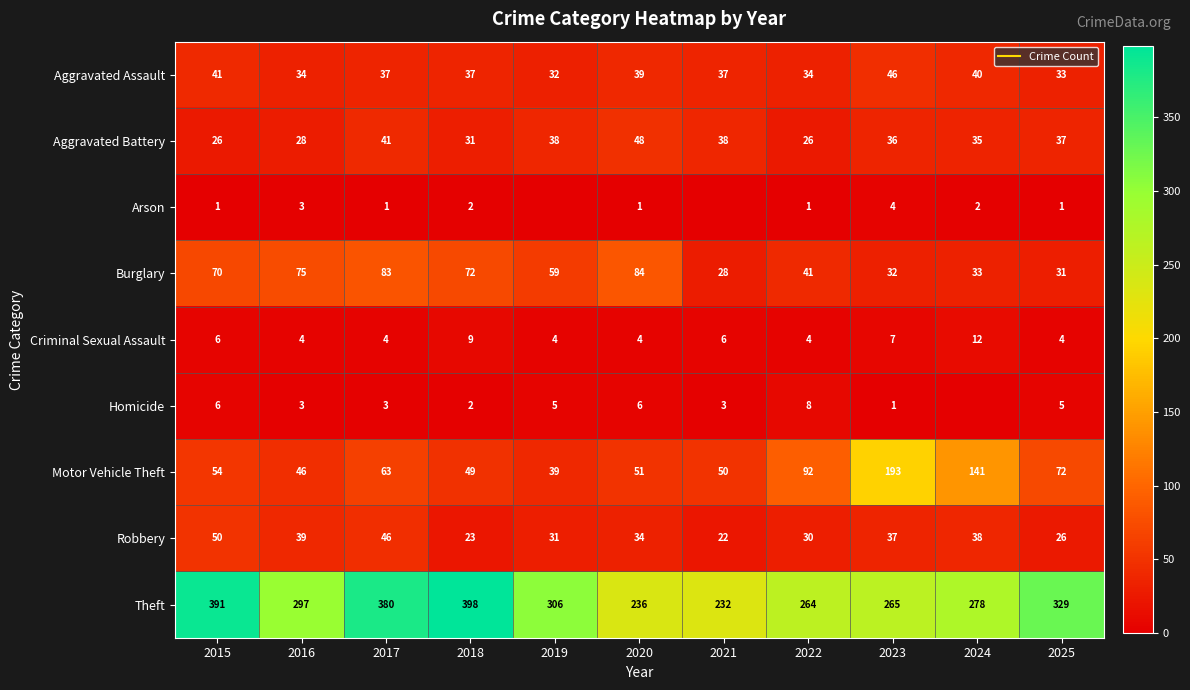

Rank the series by their maximum value, from lowest to highest.

Arson, Homicide, Criminal Sexual Assault, Aggravated Assault, Aggravated Battery, Robbery, Burglary, Motor Vehicle Theft, Theft